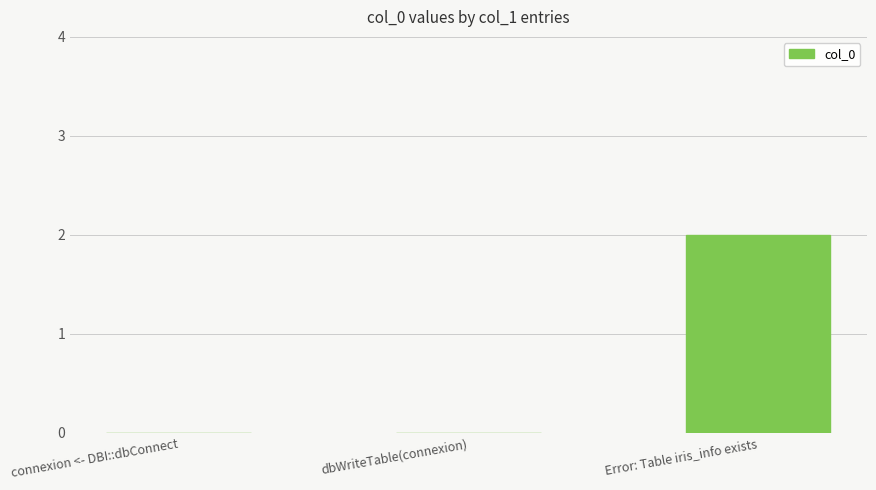

The value at Error: Table iris_info exists is 1. True or false?

False